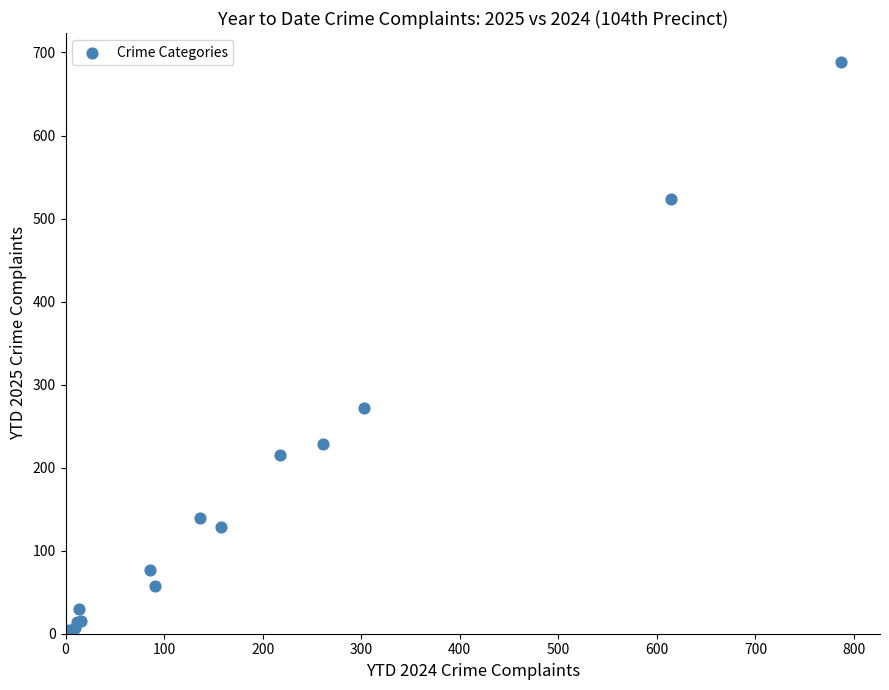

What Y value in the scatter plot is closest to 344?

272